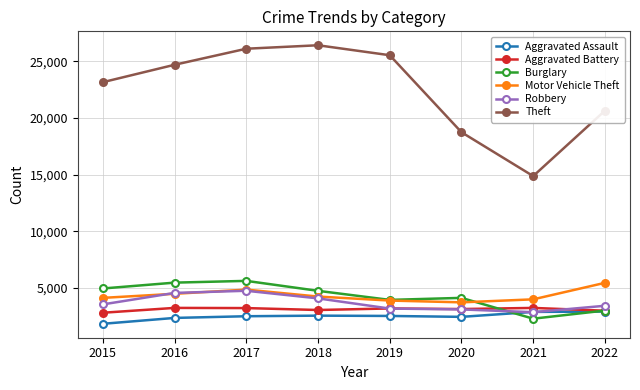

Which series changed the most between 2017 and 2021?

Theft